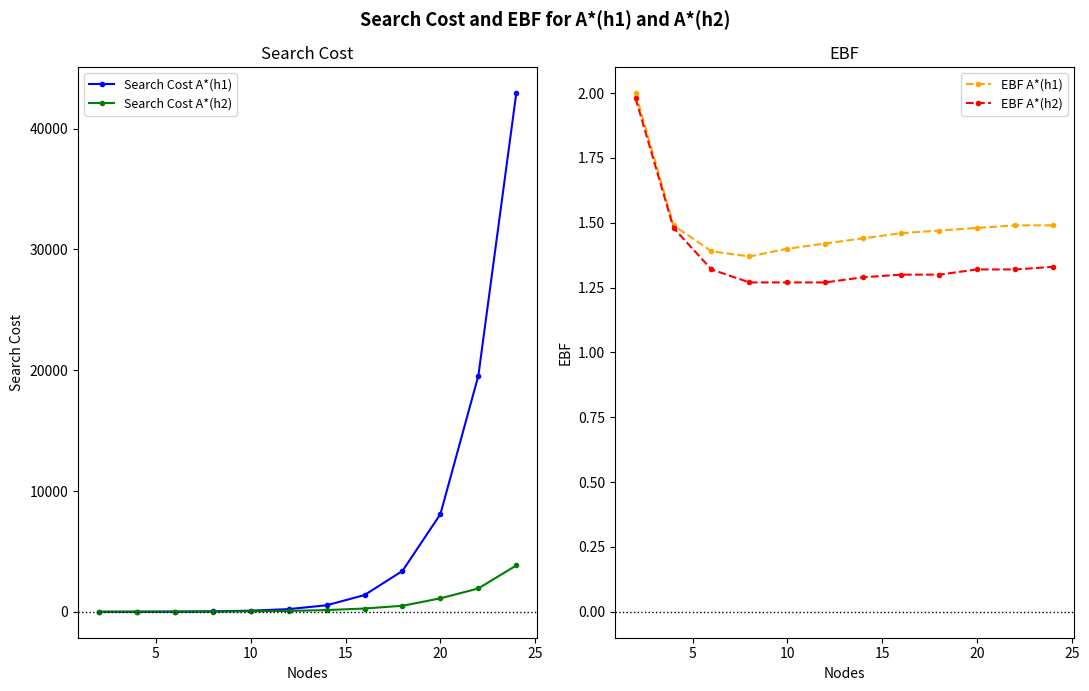

How many values in the Search Cost A*(h1) series exceed 546?

6